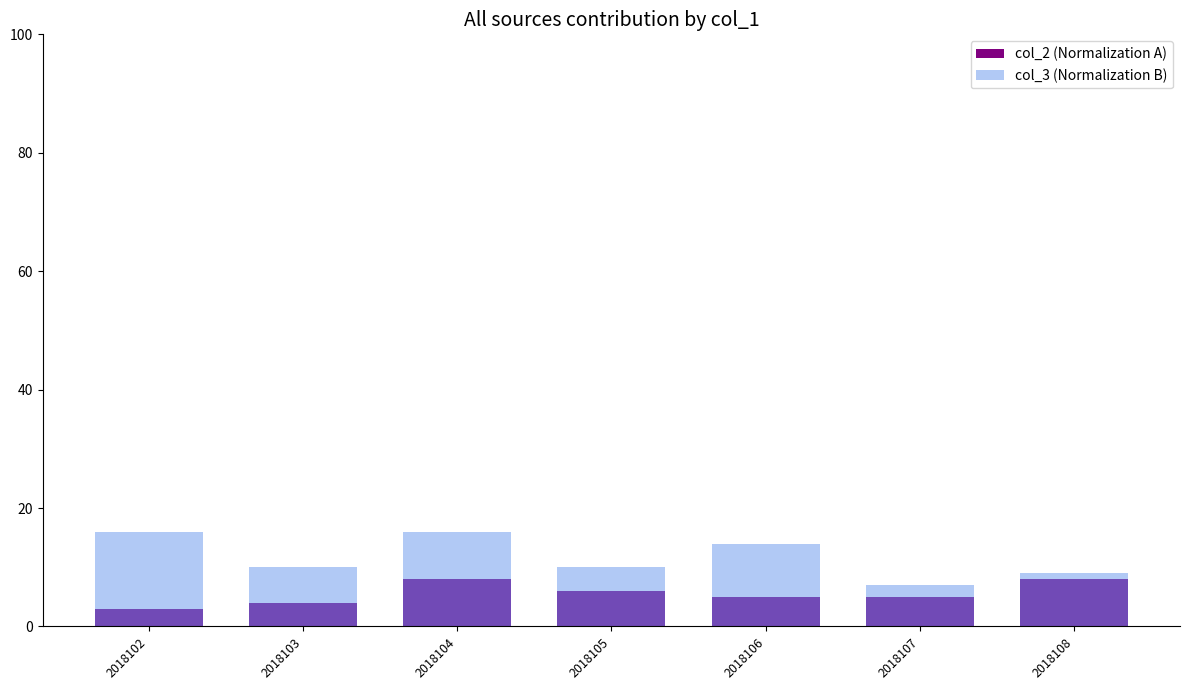

At 2018106, list the series in order from largest to smallest.

col_3 (Normalization B), col_2 (Normalization A)